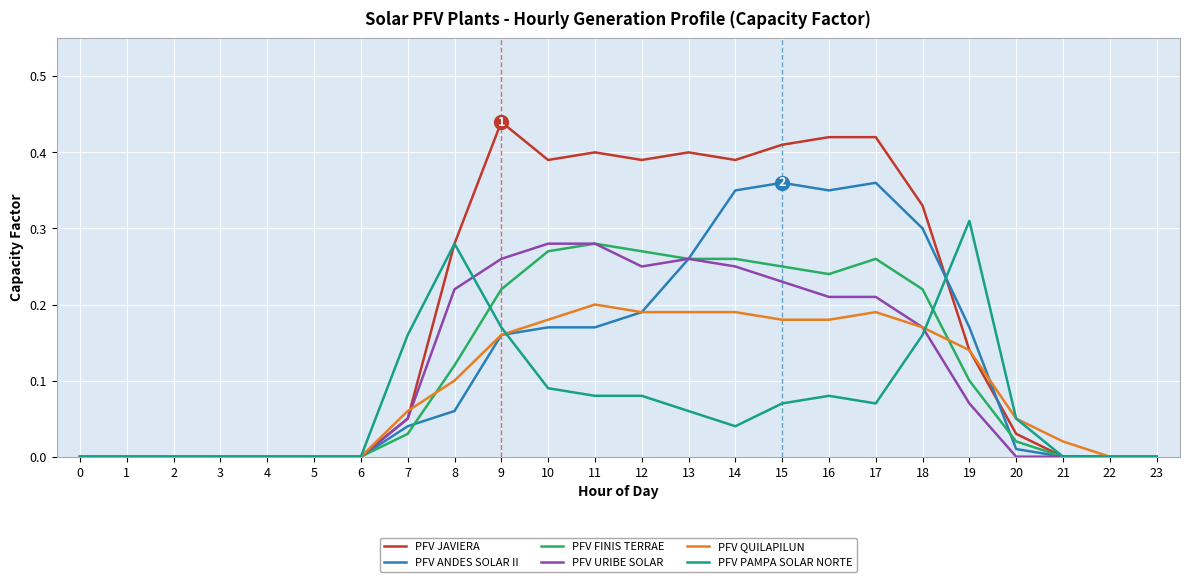

How many lines are shown in the chart?

6